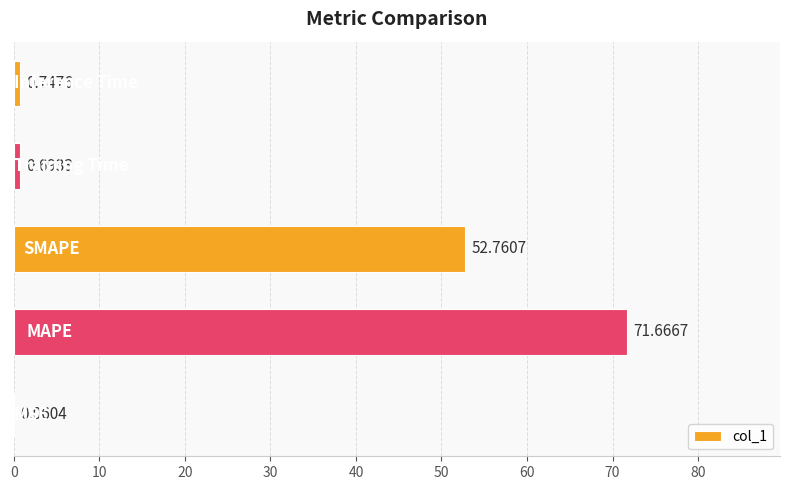

What is the sum of all values?

125.9